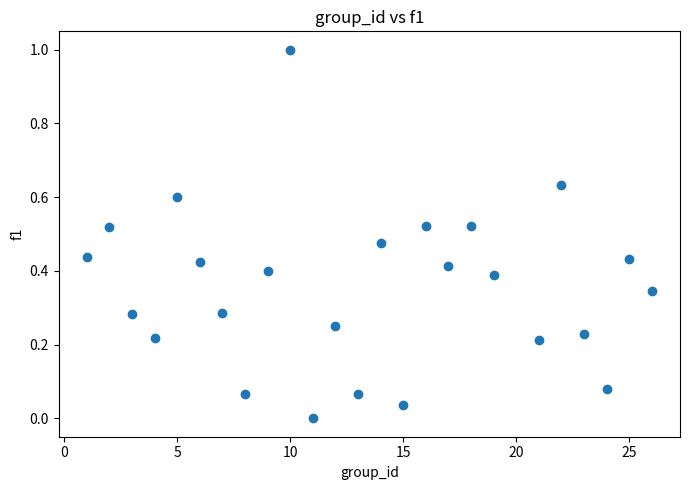

What is the range of X values (max minus min)?

25.0